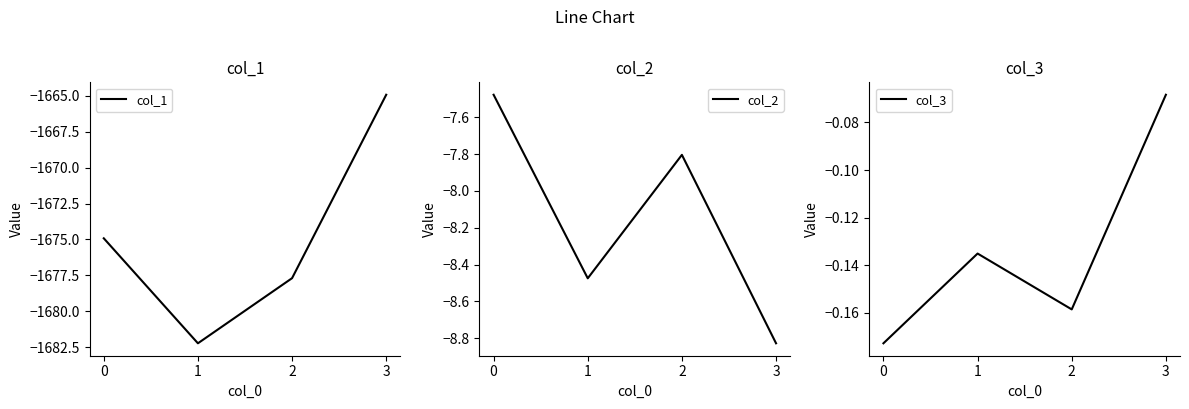

At how many categories does at least one series exceed -1238?

4